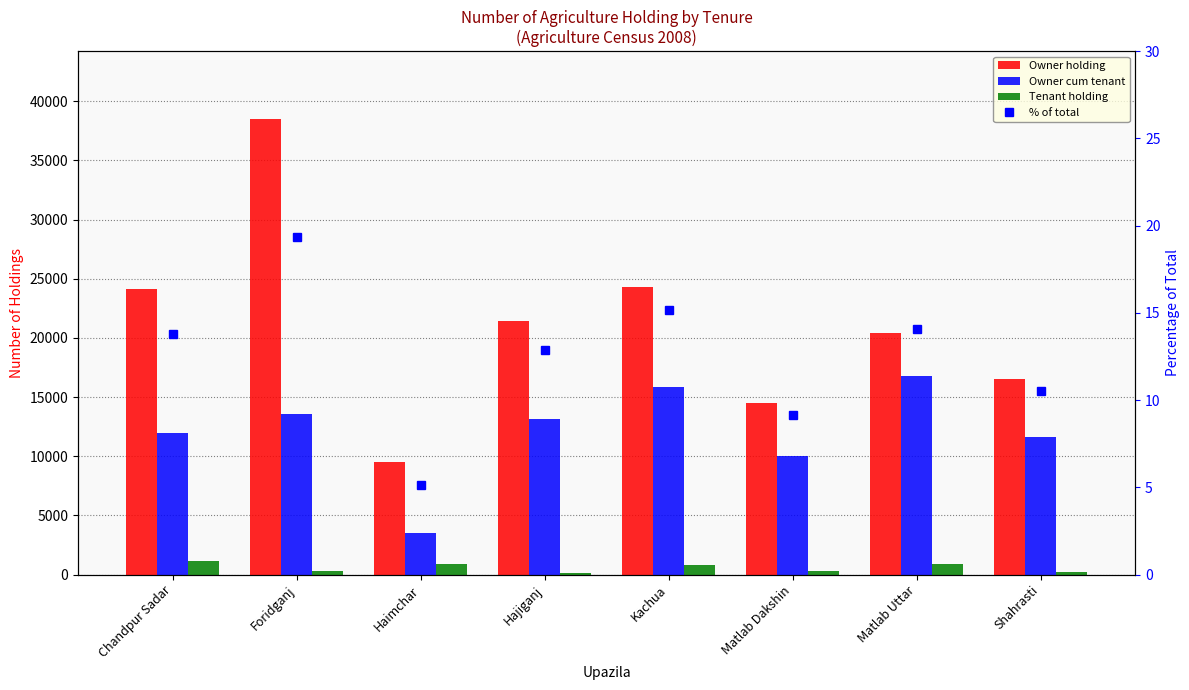

What is the sum of the Owner holding values at Matlab Uttar and Kachua?

44753.0